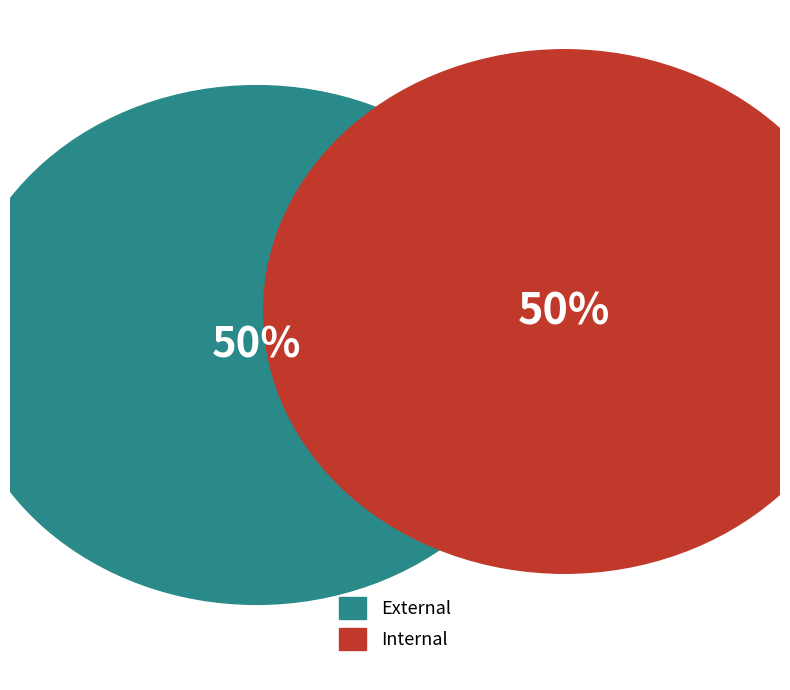

True or false: External accounts for 50% of the total.

True